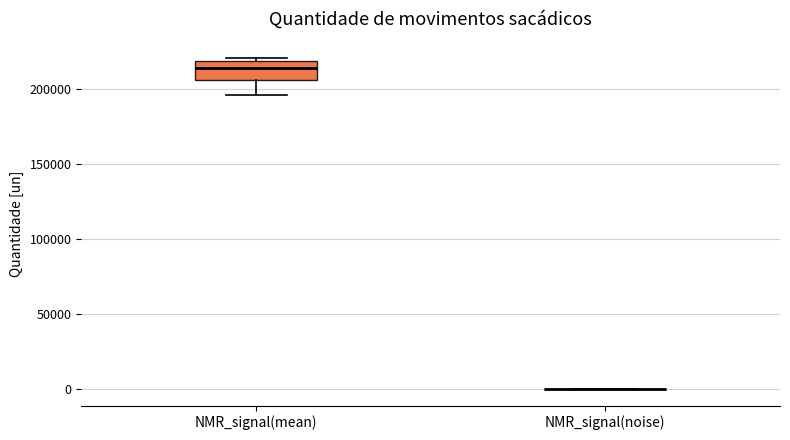

Comparing the boxes themselves (not the whiskers), which one is the tallest?

NMR_signal(mean)